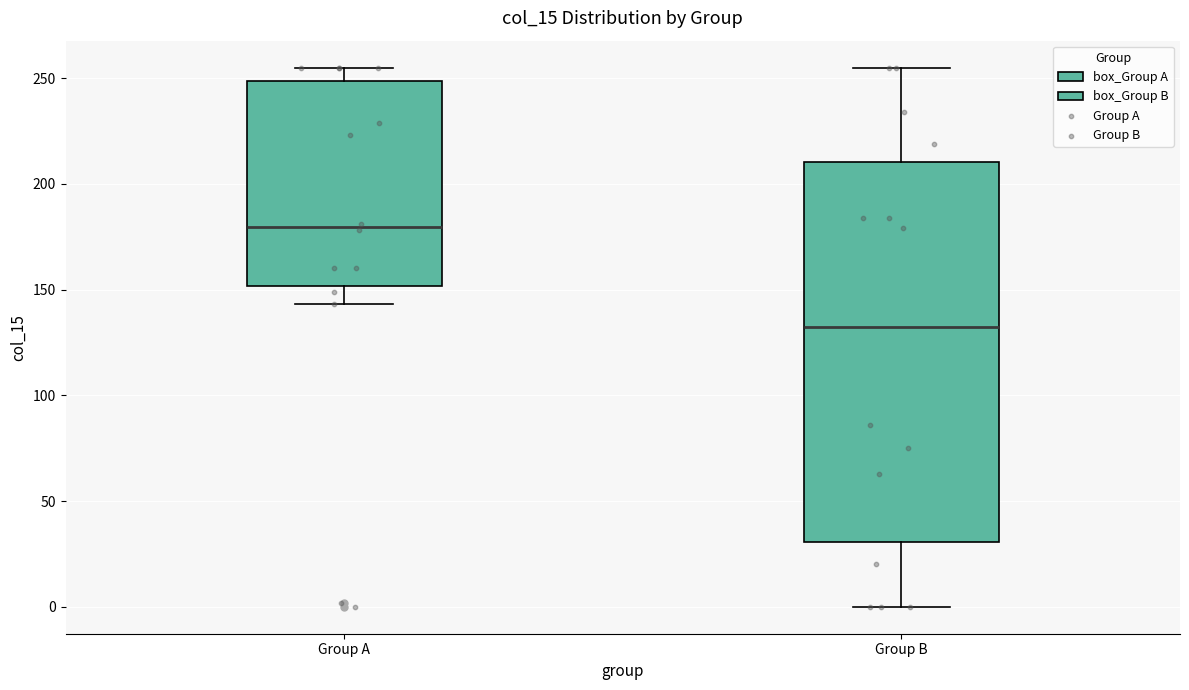

Reading left to right, read every box against the y-axis: the position of its median line, the range the box covers, and the ends of its whiskers. The values are not printed on the chart, so give them approximately, as read against the axis.

Group A: median 180, box 150 to 250, whiskers 145 to 255
Group B: median 135, box 30 to 210, whiskers 0 to 255